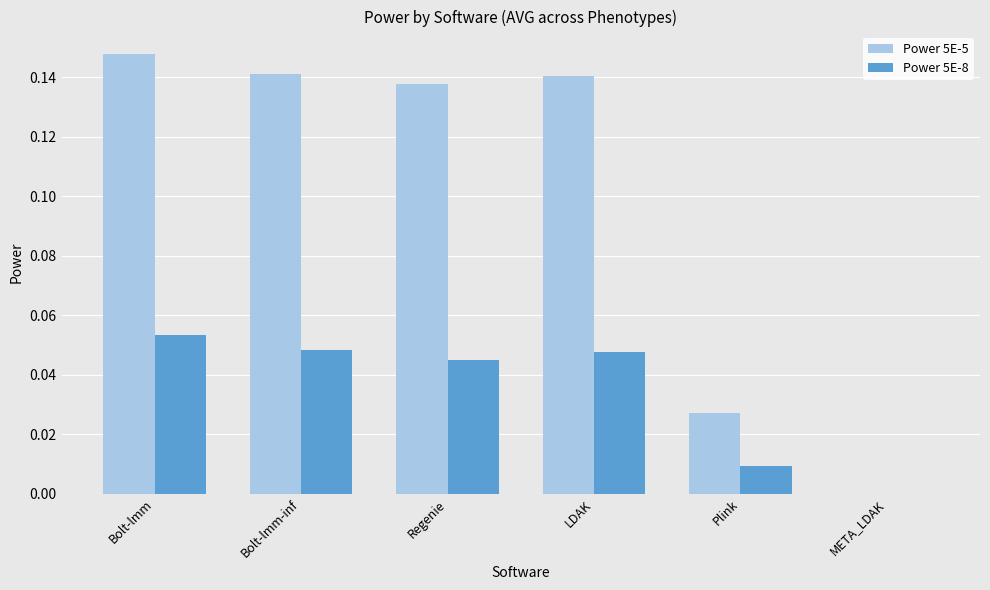

Which label corresponds to the largest value in the chart?

Bolt-lmm